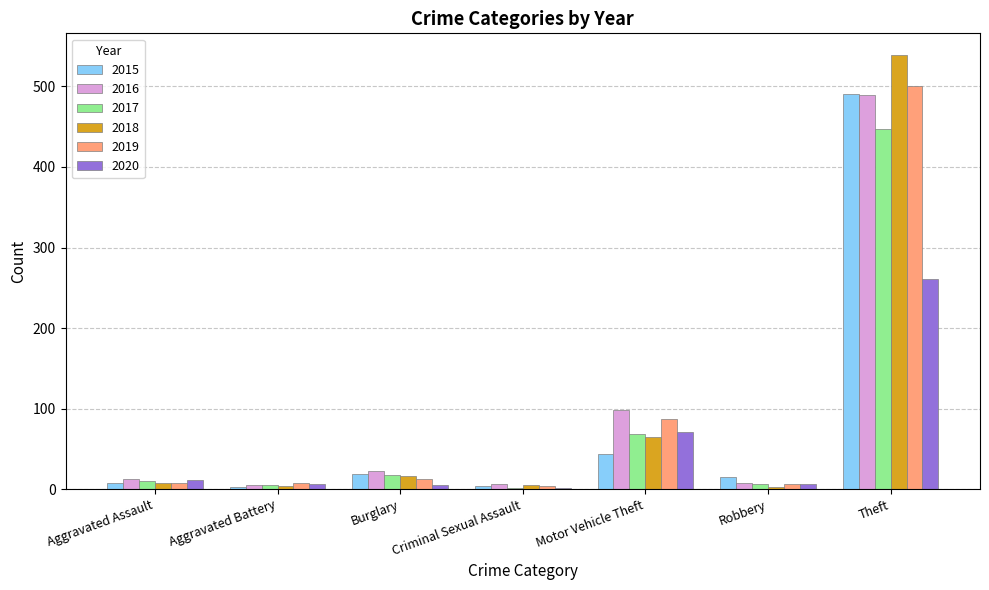

At which category does the chart reach its peak across all series?

Theft